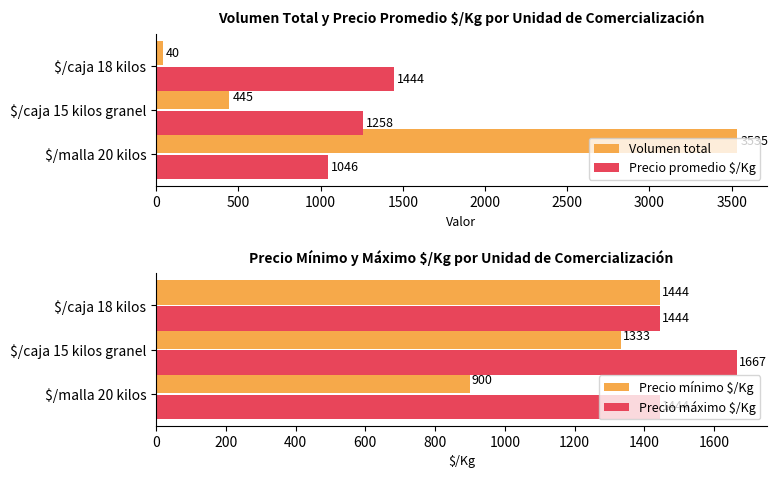

True or false: Volumen total has a value of 737 at $/malla 20 kilos.

False